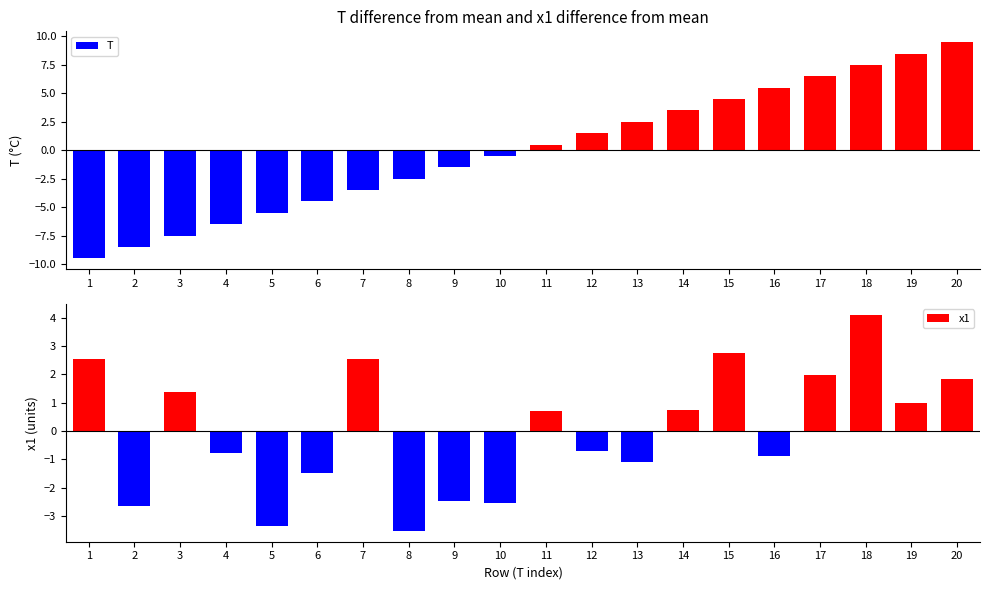

Is it true that T equals -13.3 at 3?

False